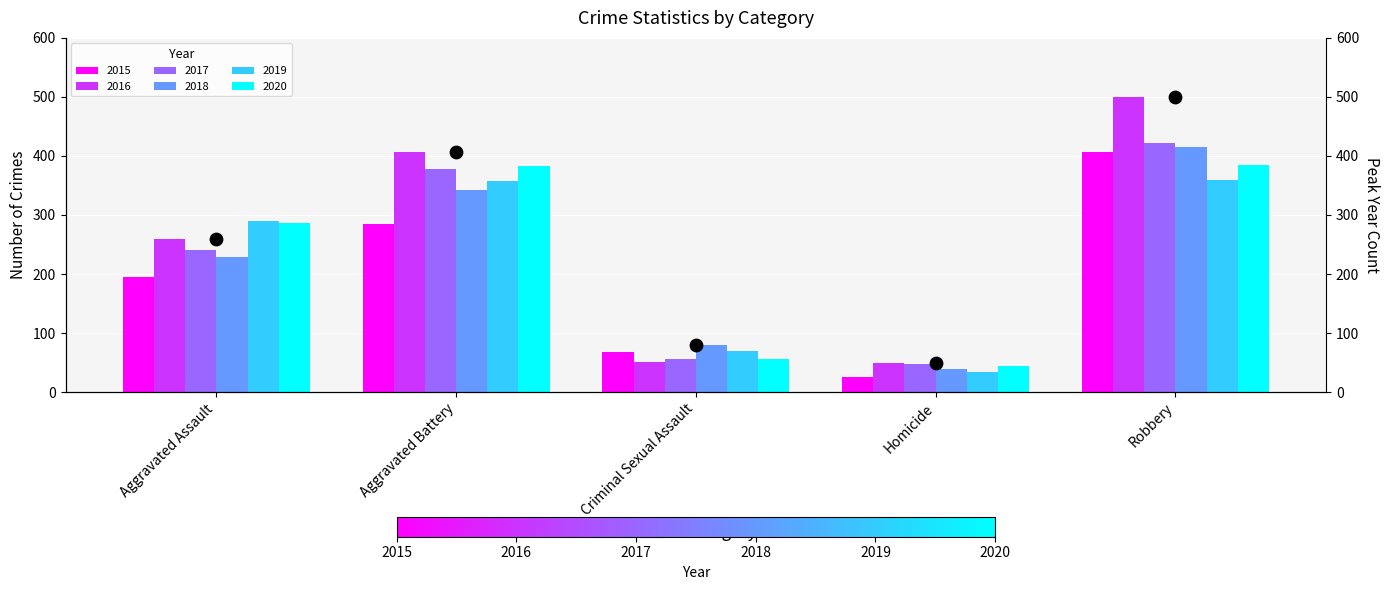

At which category is the sum across all series the highest?

Robbery